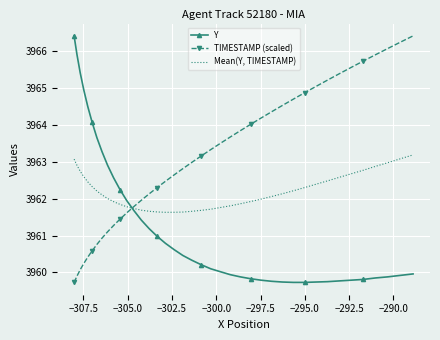

What is the lowest value of the Mean(Y, TIMESTAMP) series?

3961.6